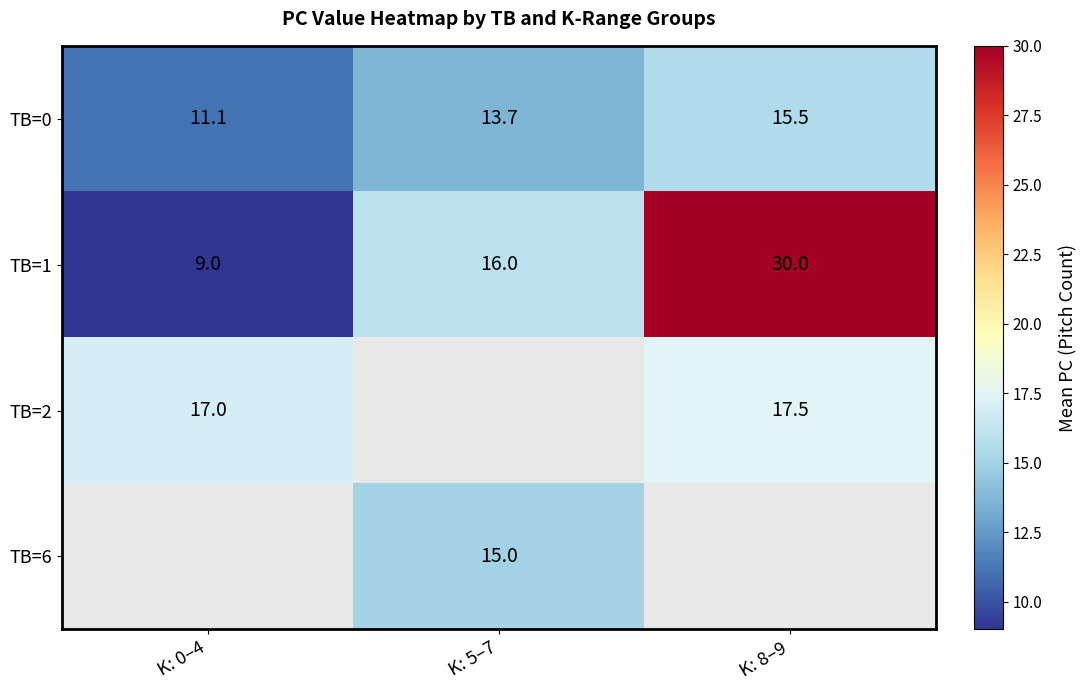

Which series has the largest total across all categories?

TB=1